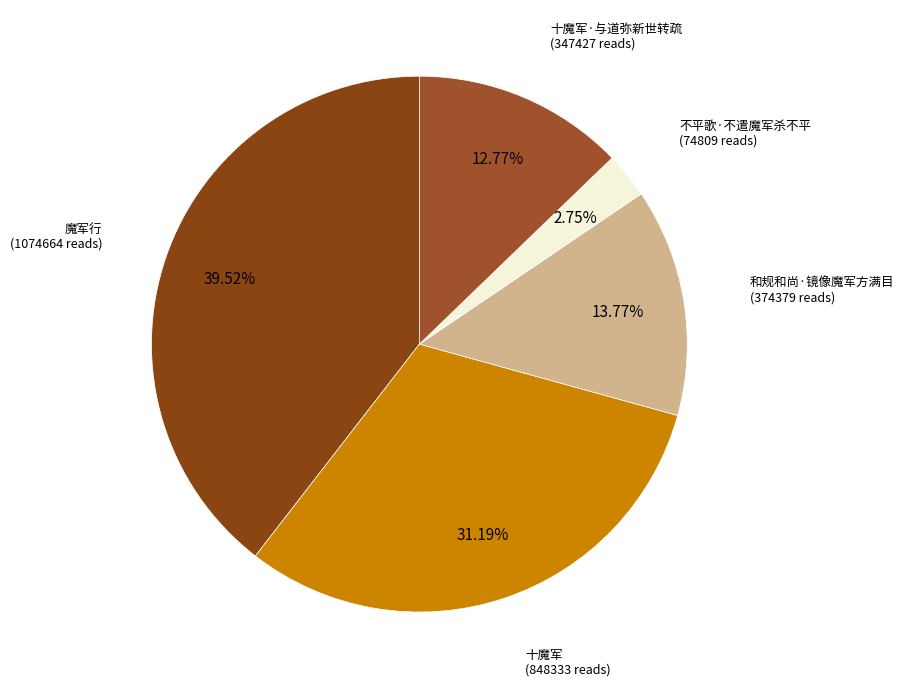

To the nearest percent, what is the difference between the 十魔军 and 十魔军·与道弥新世转疏 slice percentages?

18%